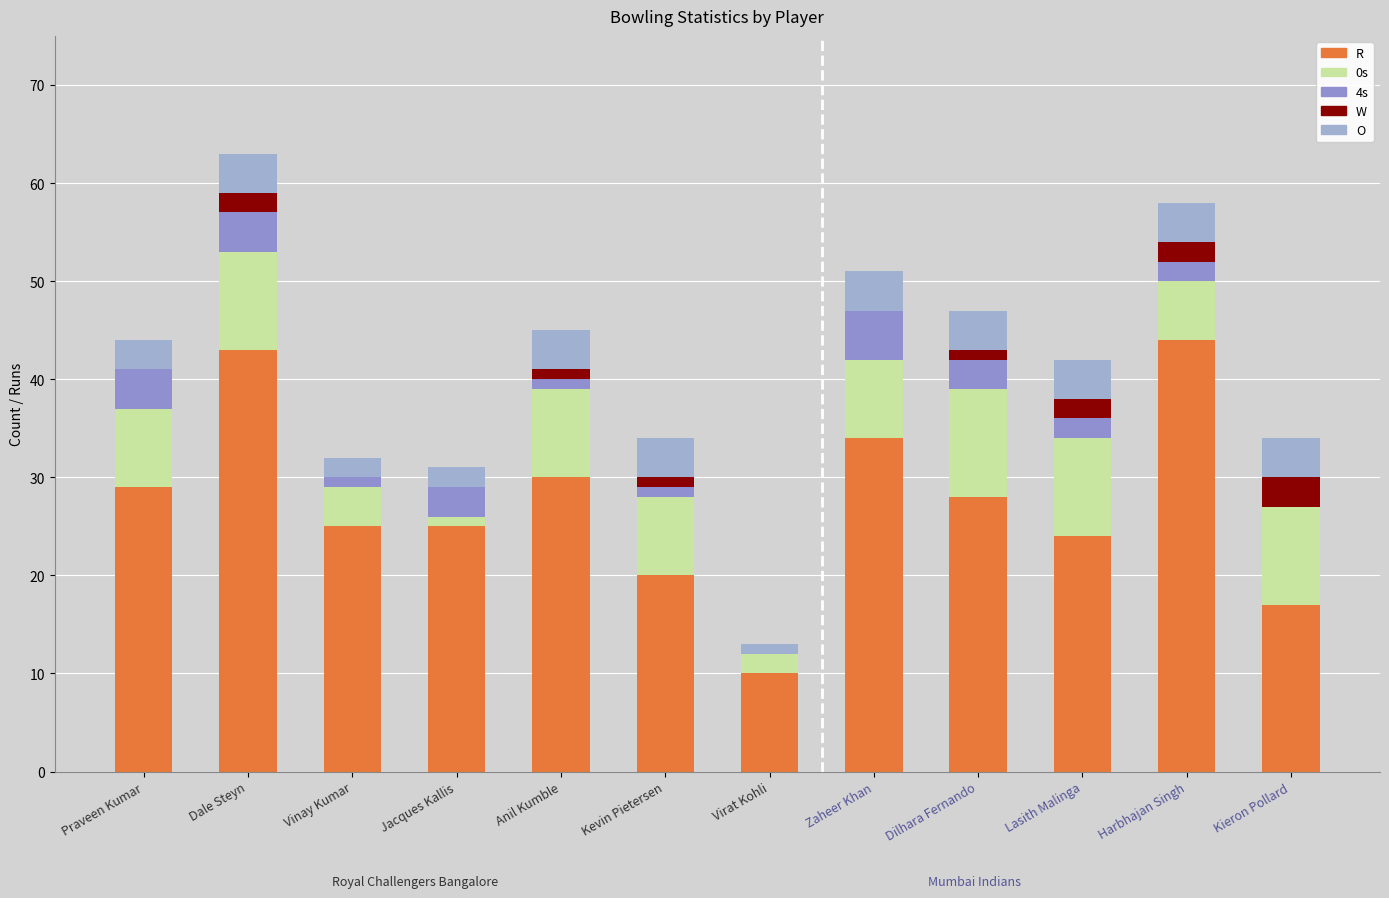

At which category is the sum across all series the highest?

Dale Steyn